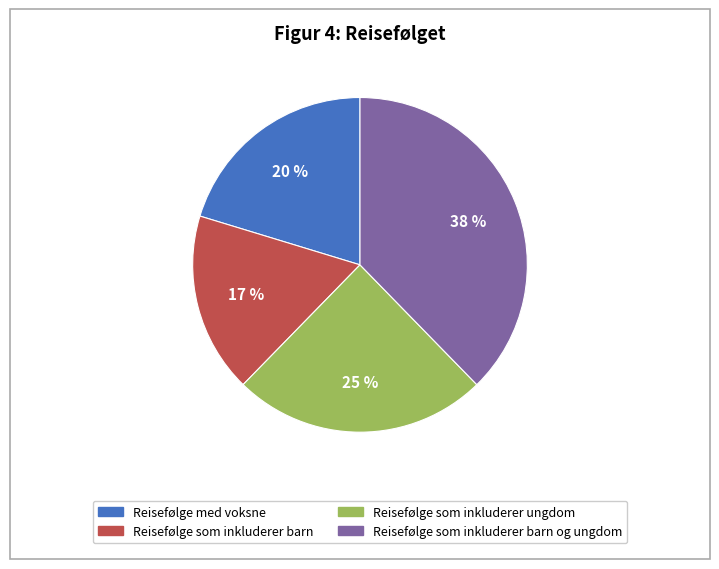

Is there any slice that represents more than half of the pie?

No